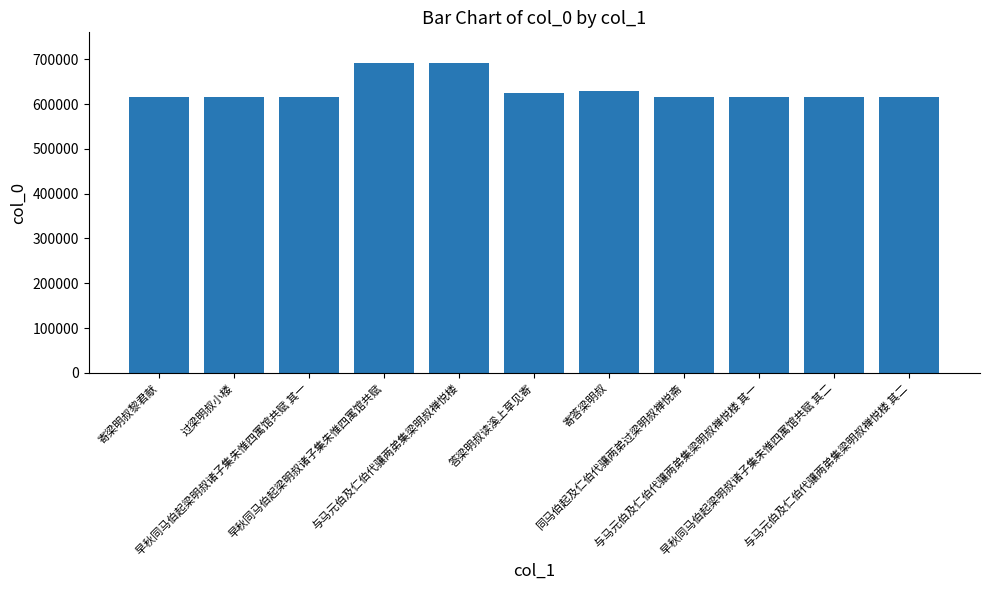

What is the greatest value displayed?

691147